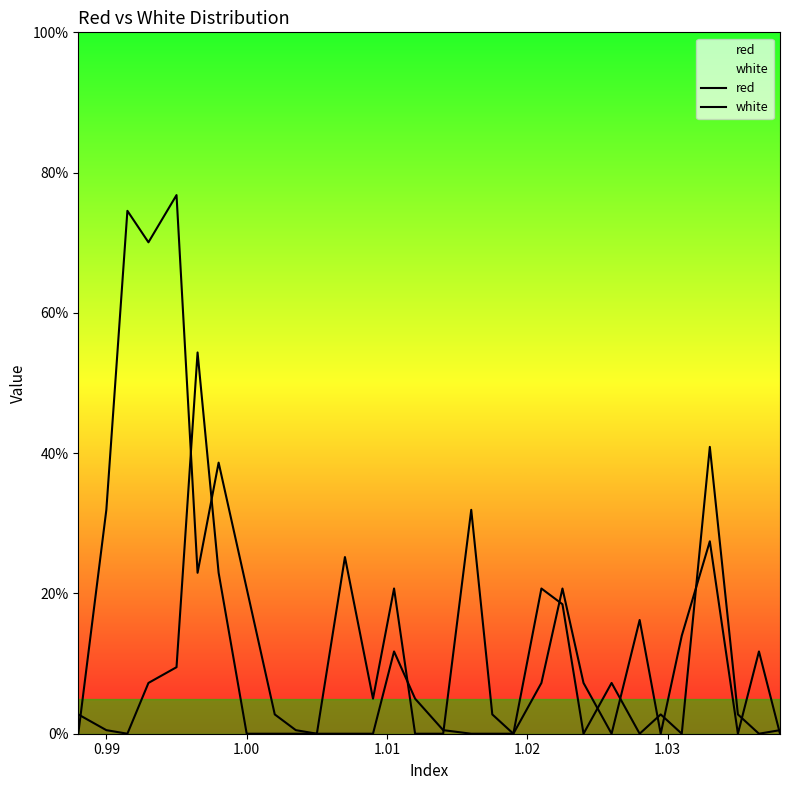

What is the average value of the red series?

6.9